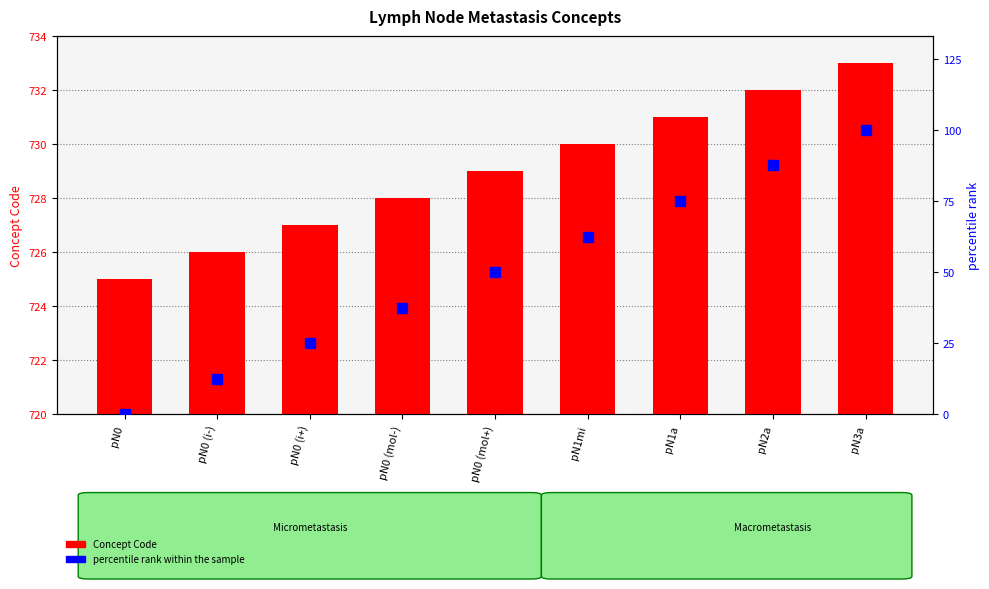

Which series has the widest spread of Y values?

percentile rank within the sample